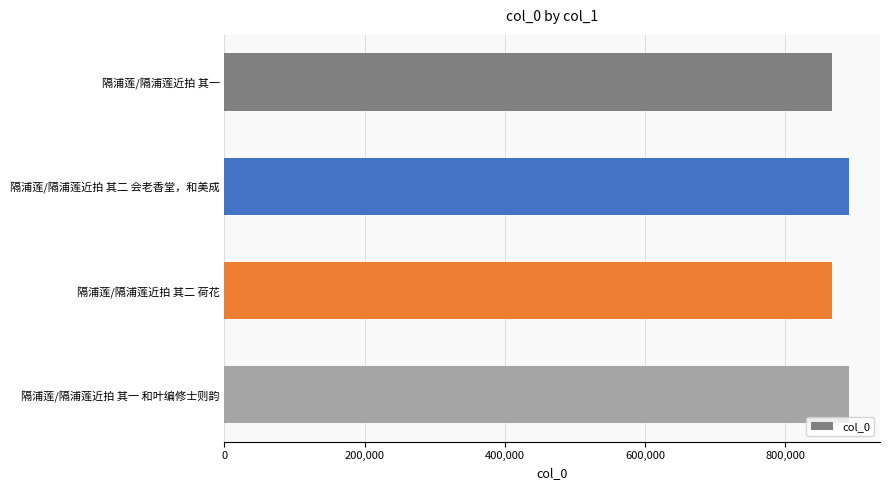

How many distinct data groups are displayed?

1